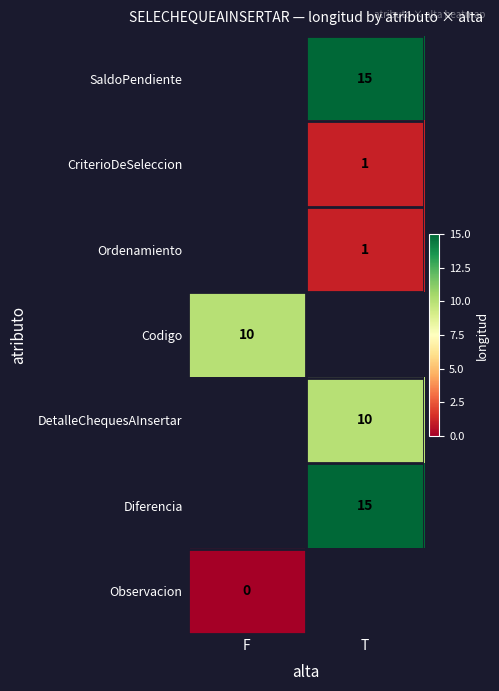

The value of Codigo at F is 10. True or false?

True